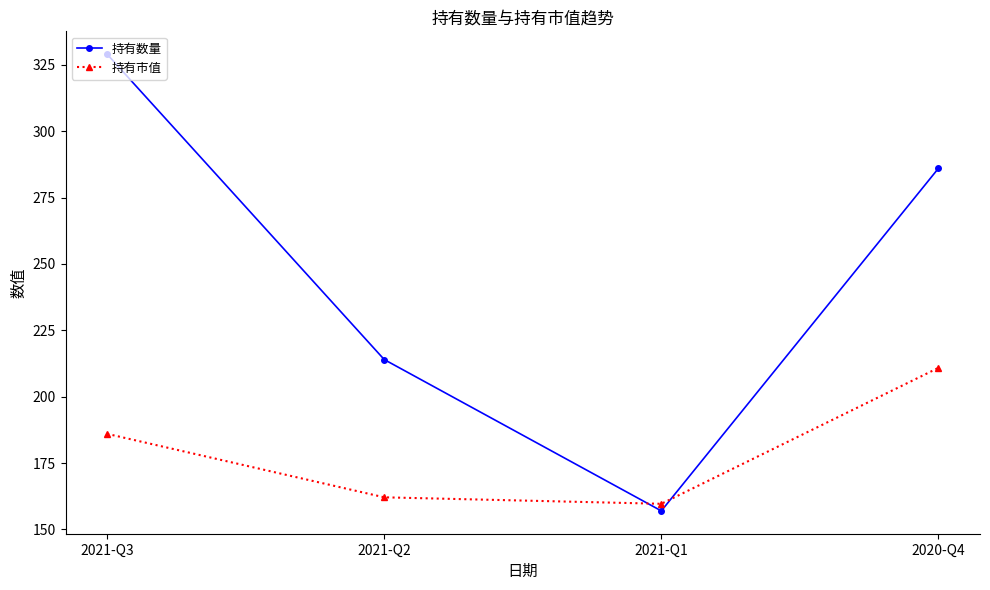

True or false: 持有数量 has more than 2 interior local peaks.

False